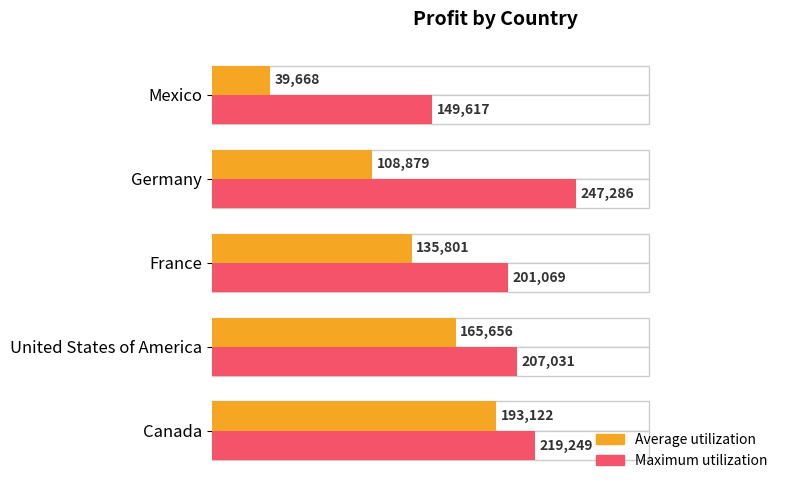

Reading left to right, extract all data points from this chart.

Average utilization: 193122	165656	135801	108879	39668
Maximum utilization: 219249	207031	201069	247286	149617